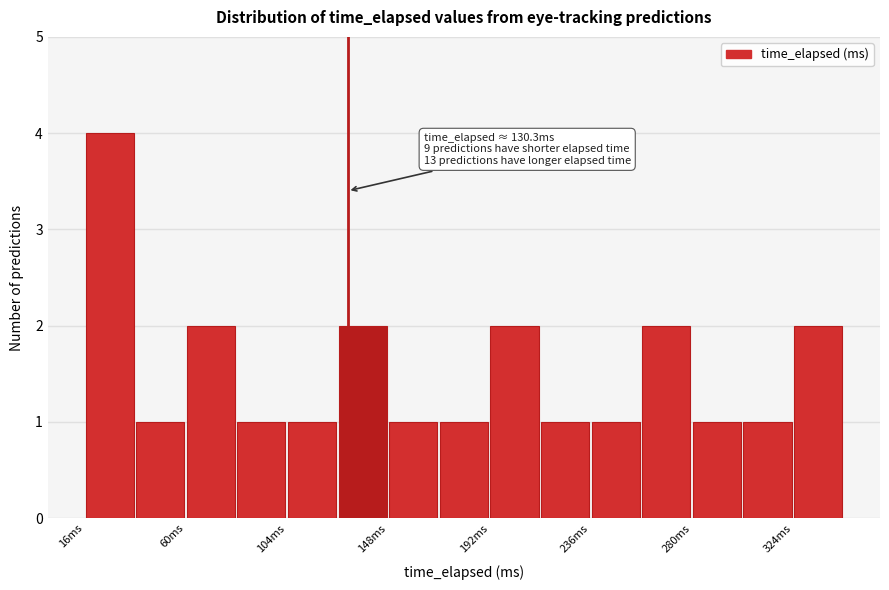

Which range on the x-axis has the tallest bar?

15 to 40